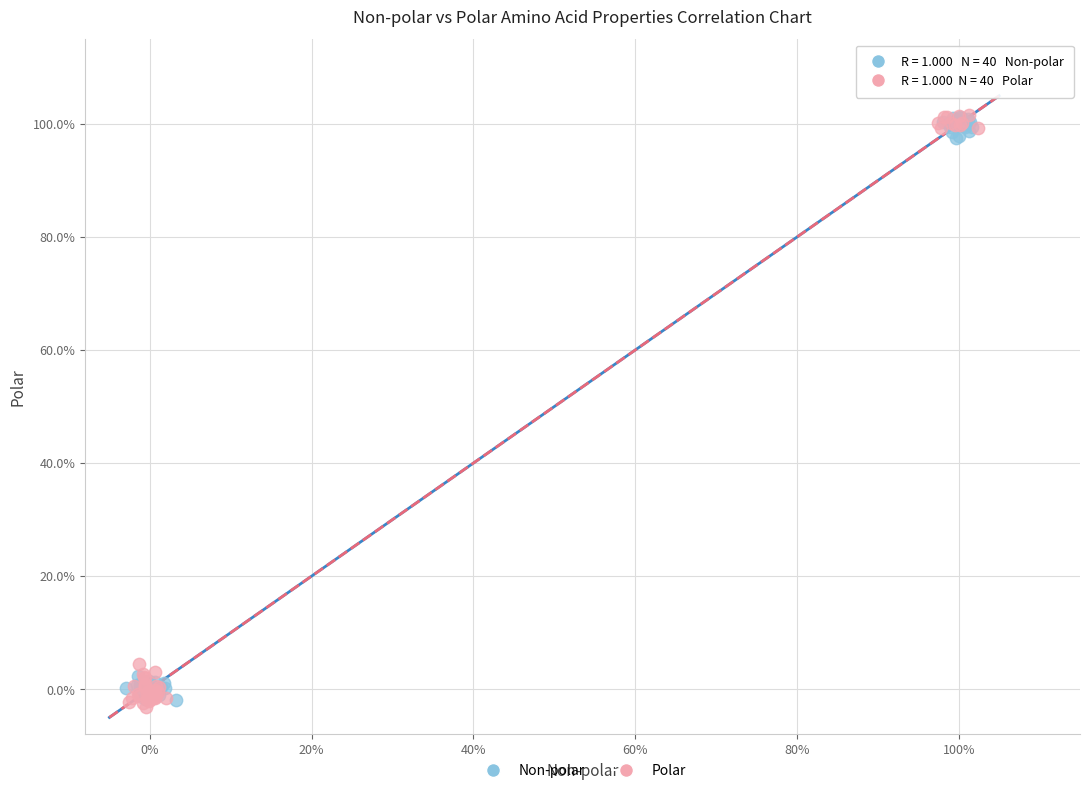

Which series reaches the minimum Y coordinate?

Polar